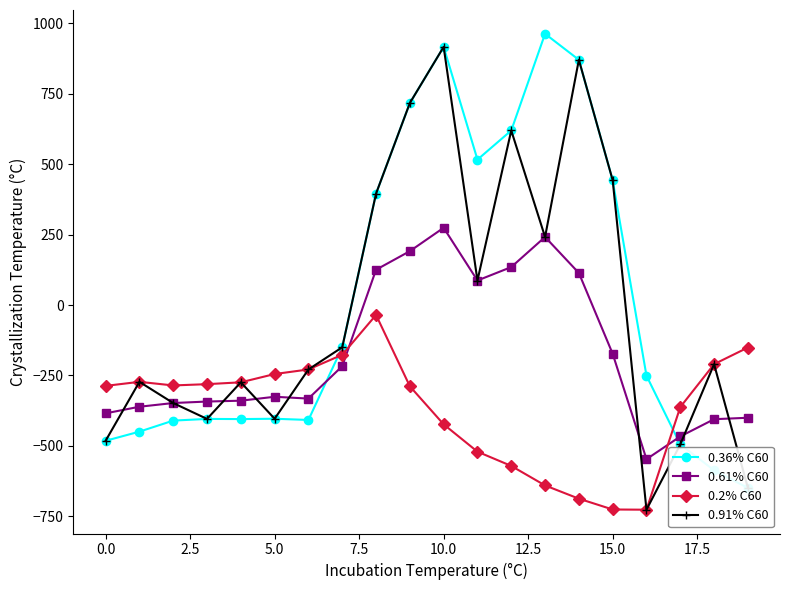

What is the value of the 0.36% C60 point at the 4th from the left?

-404.4